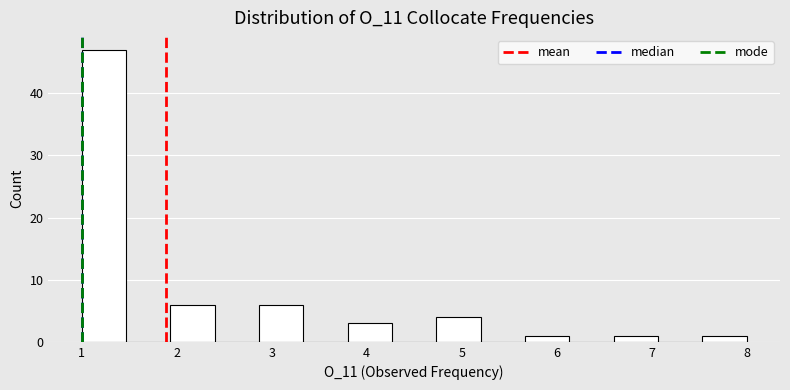

How tall is the bar that spans 4.7 to 5.2 on the x-axis? Neither the bar edges nor the heights are printed on the chart, so give them approximately, as read against the axes.

4